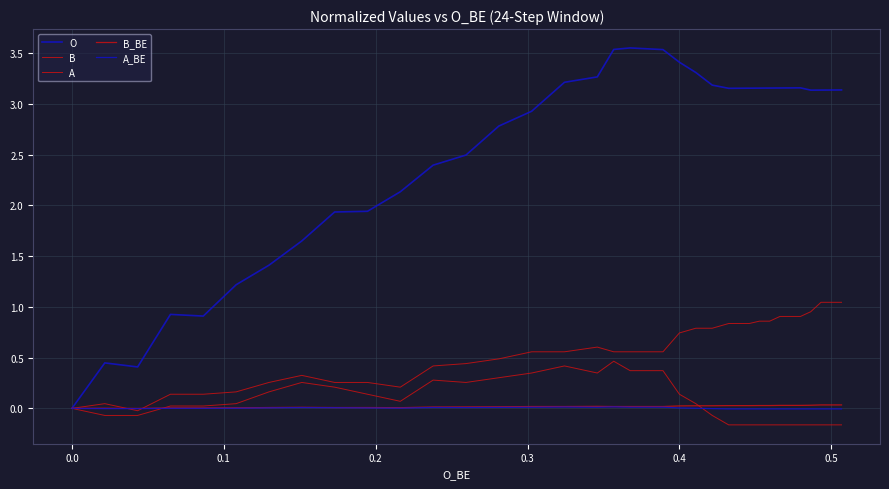

How many interior local valleys does the A_BE series have?

4